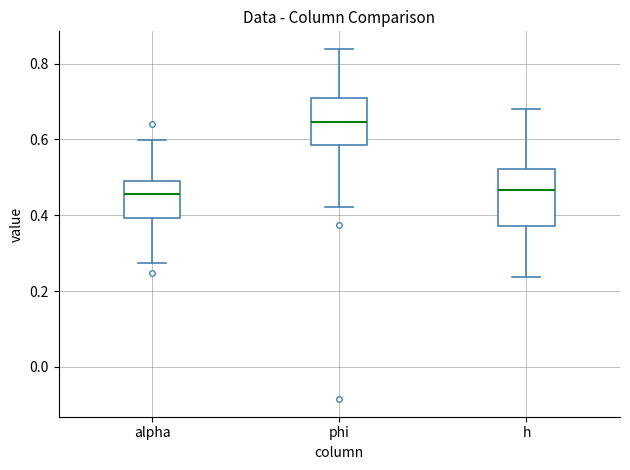

Comparing the boxes themselves (not the whiskers), which one is the tallest?

h